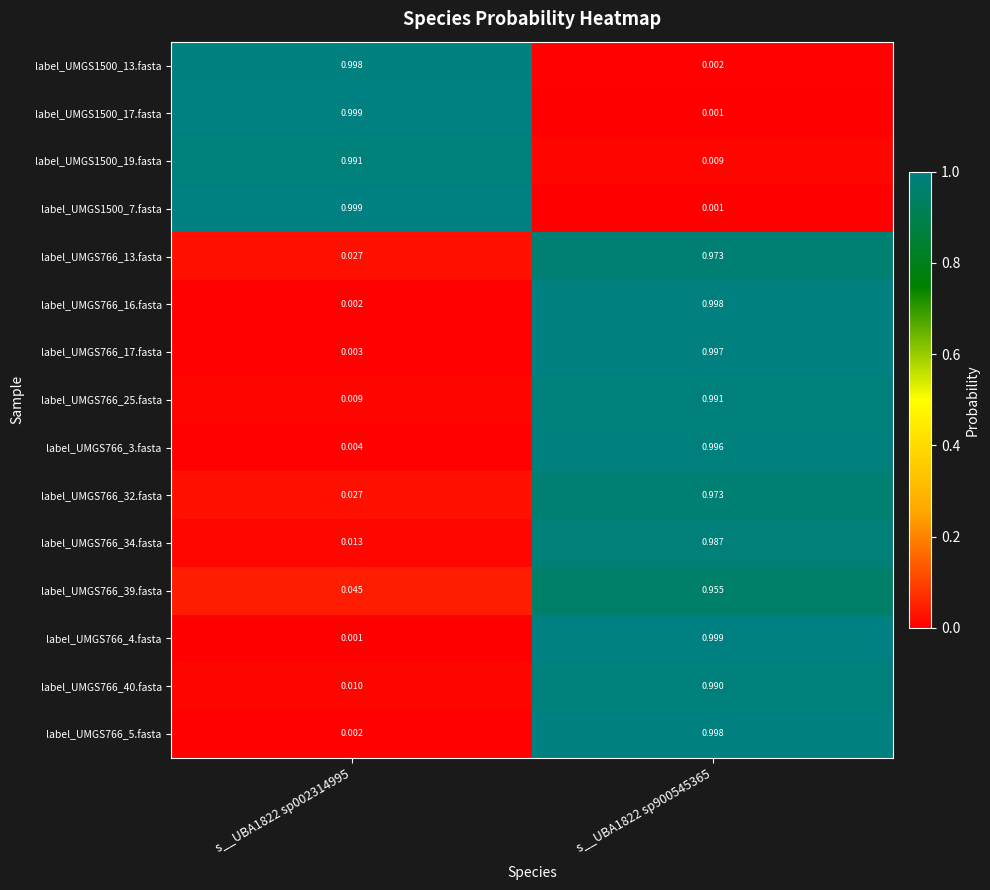

Is the value of label_UMGS766_3.fasta at s__UBA1822 sp002314995 greater than the value of label_UMGS1500_19.fasta at s__UBA1822 sp900545365?

No